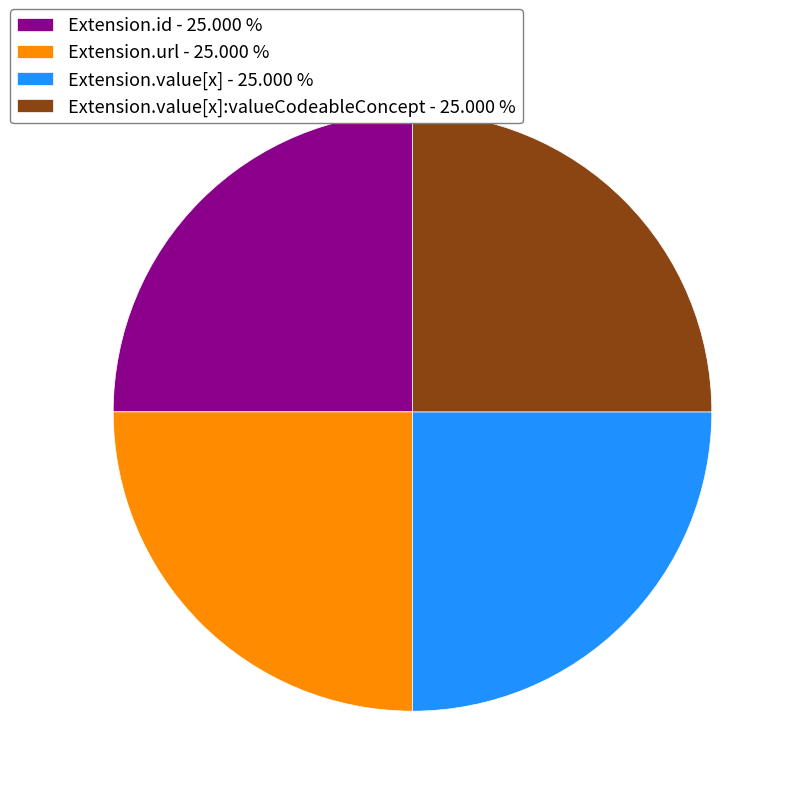

How many segments does this pie chart have?

4